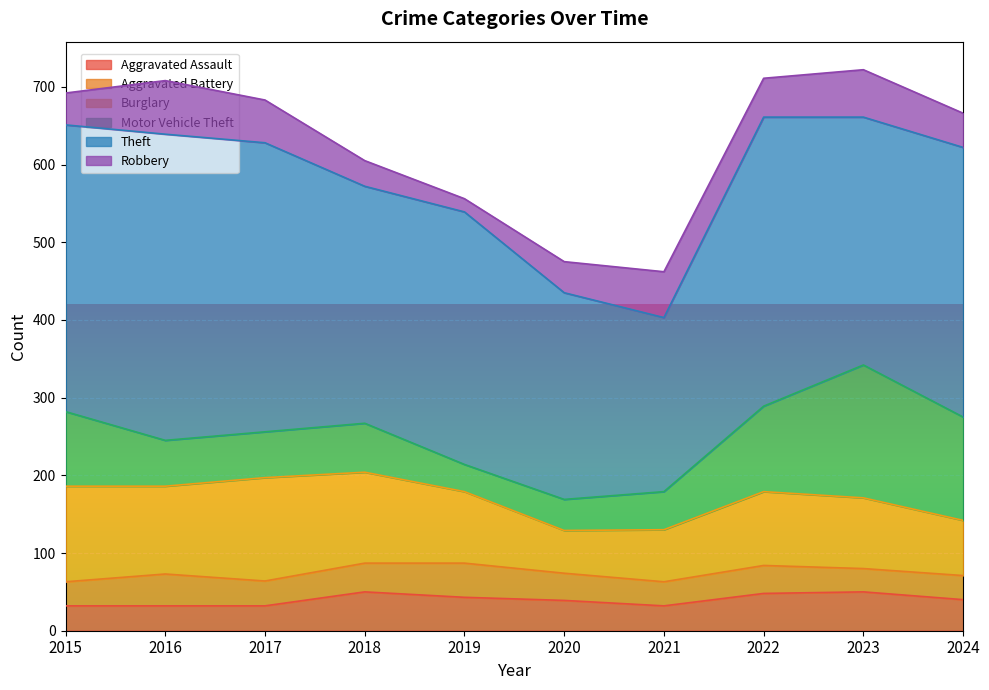

What is the greatest value displayed?

394